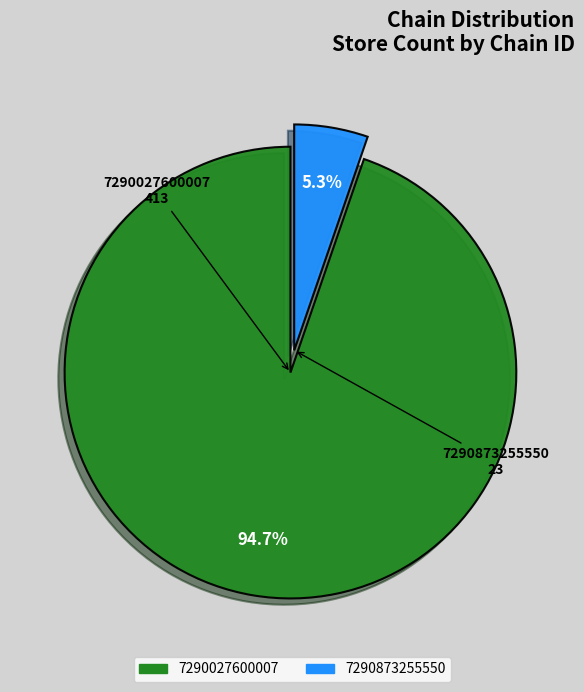

To the nearest percent, what portion does 7290027600007 represent?

95%